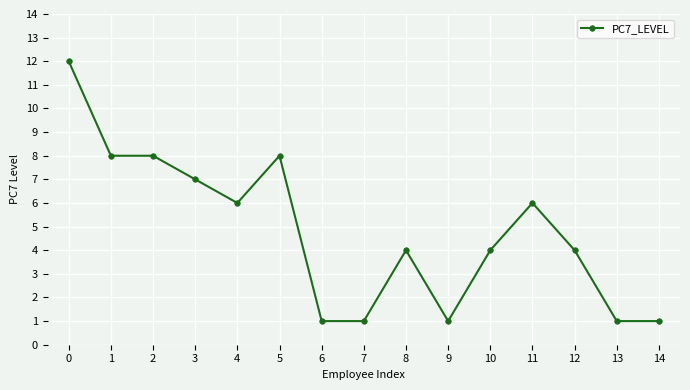

True or false: the data has more than 1 interior local peaks.

True